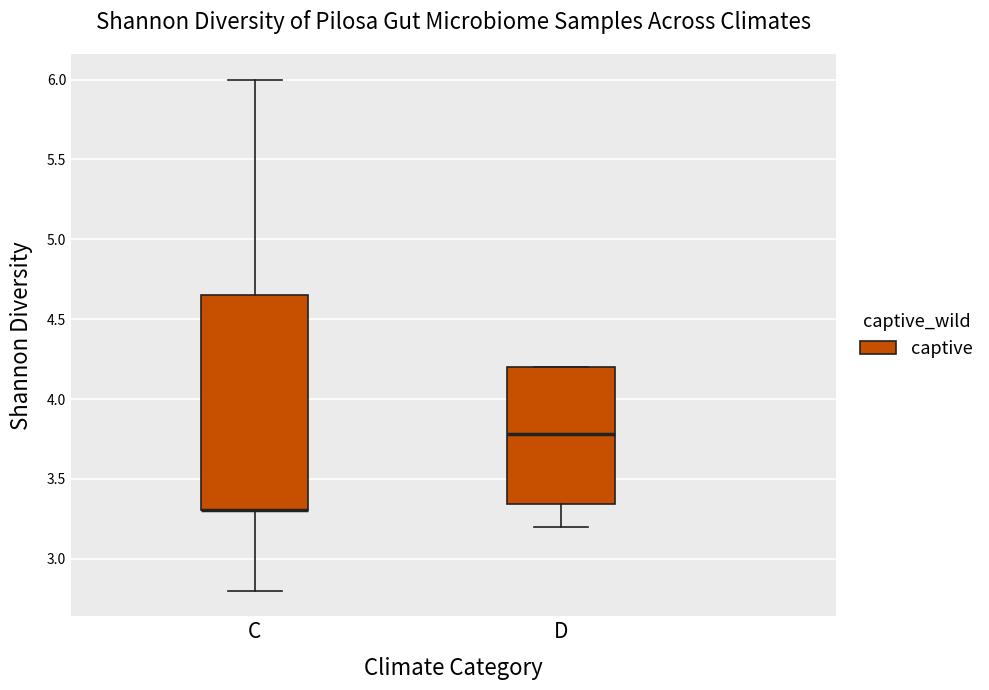

Reading left to right, read every box against the y-axis: the position of its median line, the range the box covers, and the ends of its whiskers. The values are not printed on the chart, so give them approximately, as read against the axis.

C: median 3.30 (drawn on the box's lower edge), box 3.30 to 4.65, whiskers 2.80 to 6.00
D: median 3.80, box 3.35 to 4.20, whiskers 3.20 to 4.20